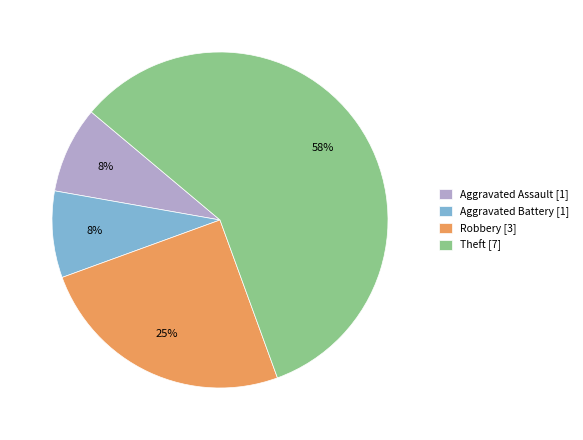

Does any single category account for the majority?

Yes